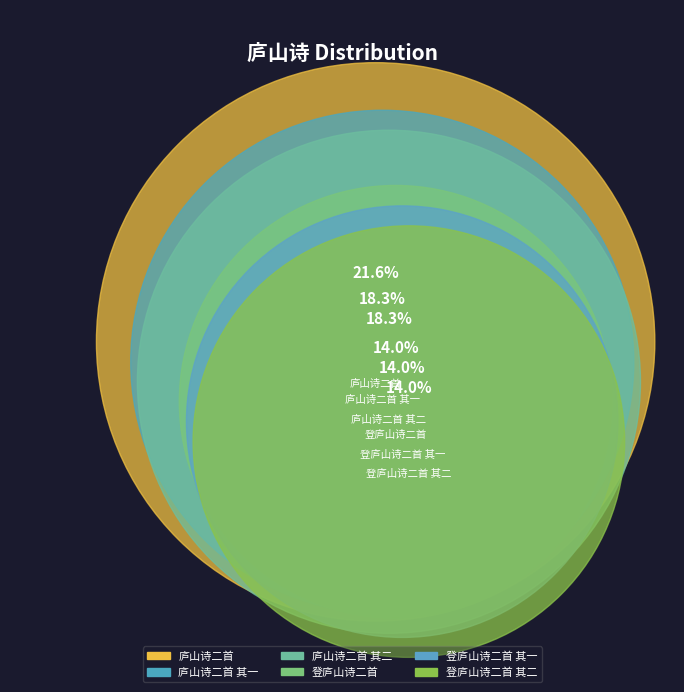

Does any single category account for the majority?

No